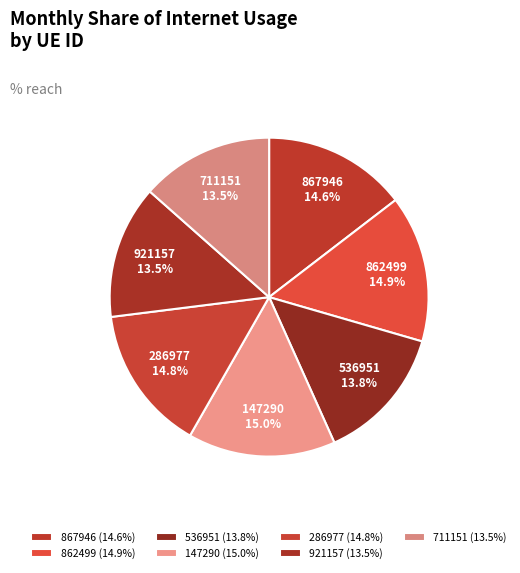

What percentage do 921157 and 867946 together represent?

28.1%